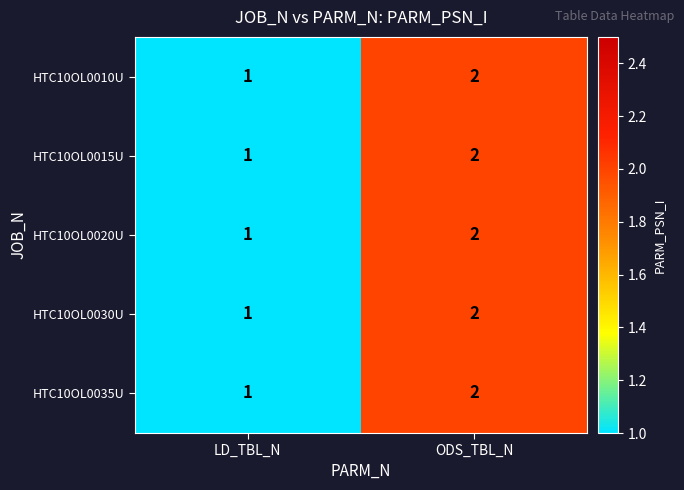

Reading right to left, list all the values displayed in this chart.

HTC10OL0010U: 2	1
HTC10OL0015U: 2	1
HTC10OL0020U: 2	1
HTC10OL0030U: 2	1
HTC10OL0035U: 2	1